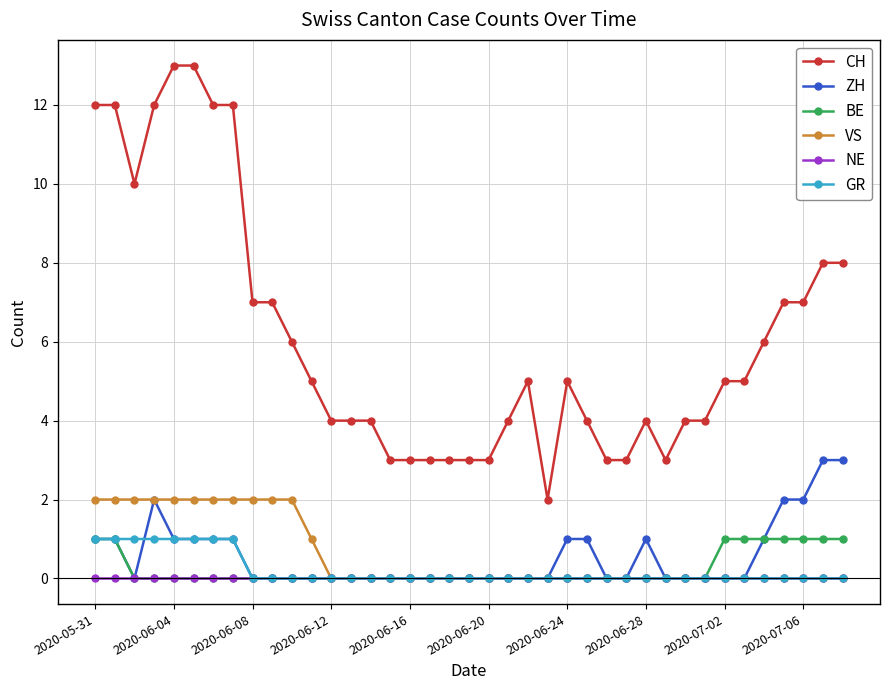

What is the difference between the maximum and minimum values in the VS series?

2